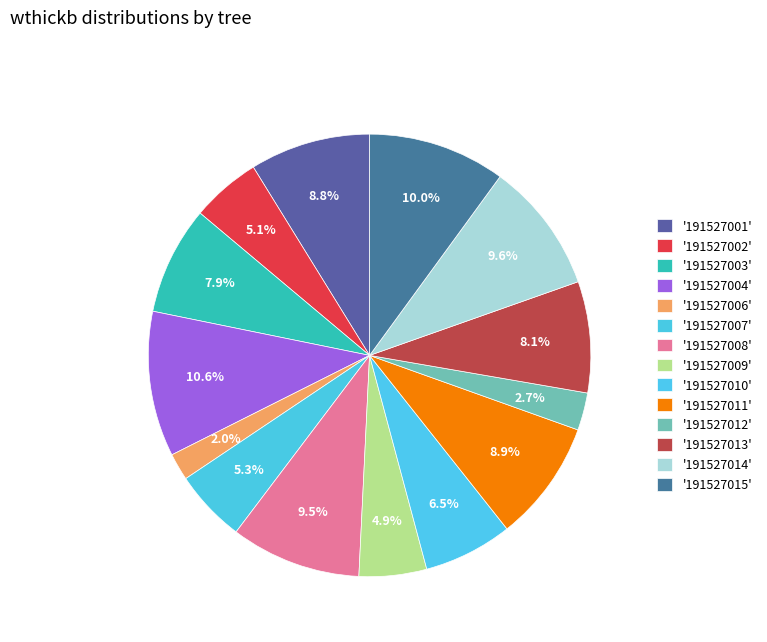

Which category has the smallest portion of the pie?

191527006